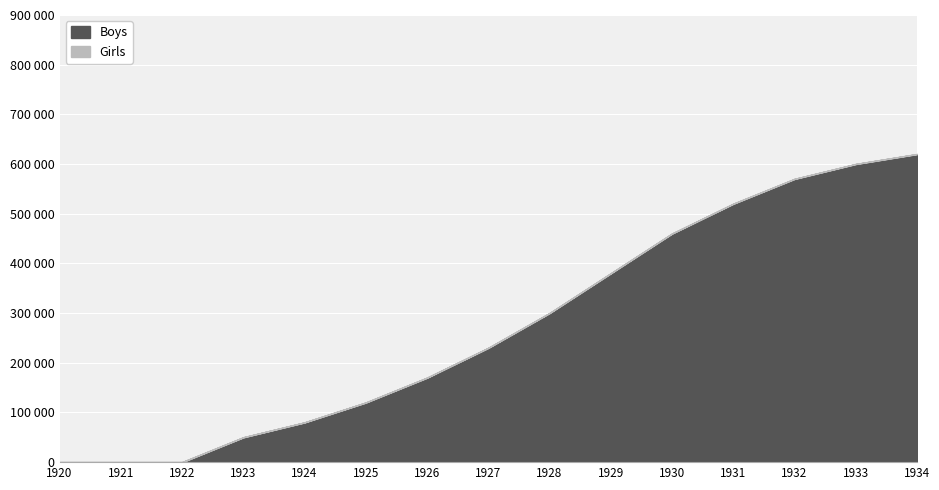

Rank the series by their maximum value, from highest to lowest.

Boys, Girls